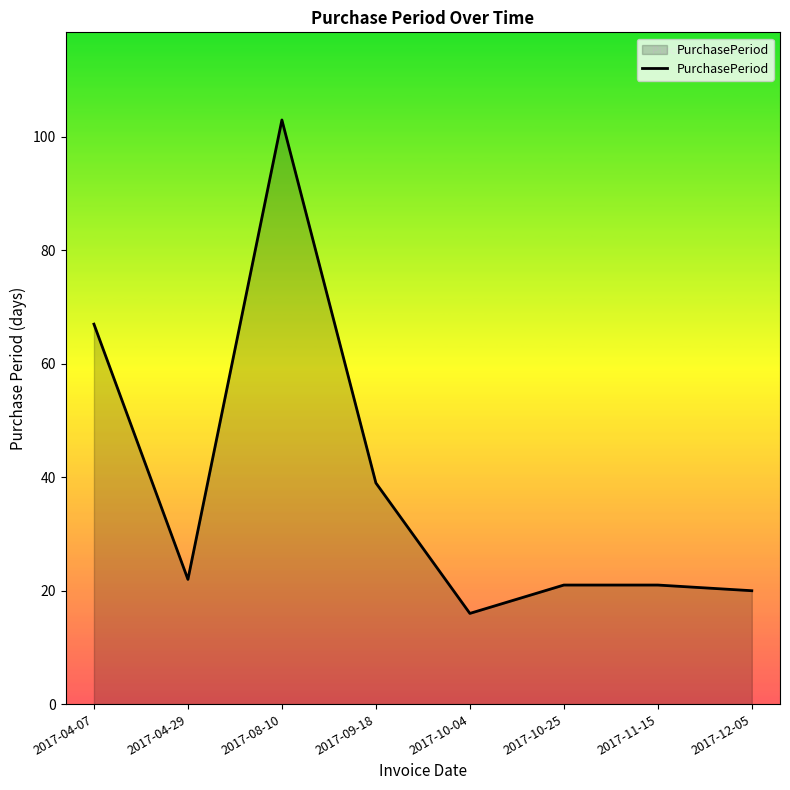

Where is the first local maximum?

2017-08-10